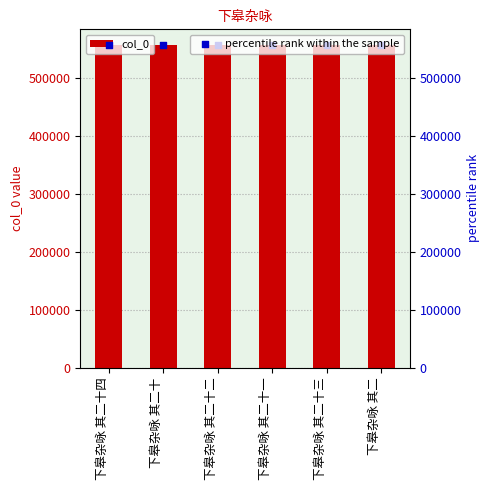

Which series reaches the minimum Y coordinate?

col_0